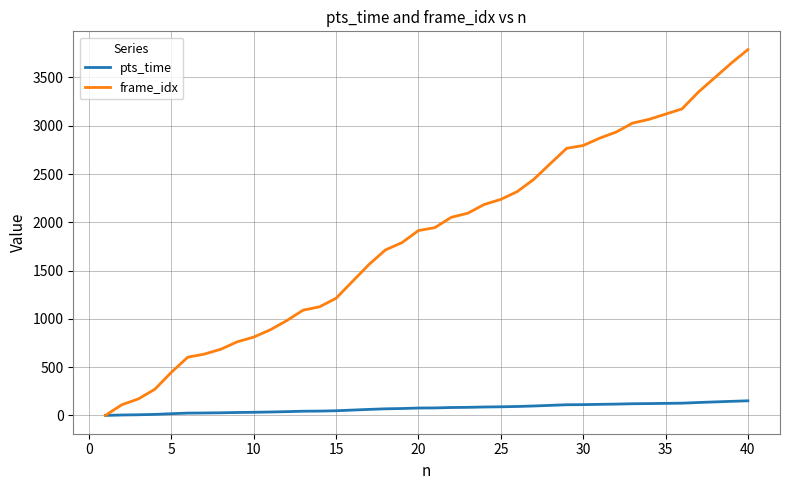

True or false: frame_idx has more than 2 interior local peaks.

False